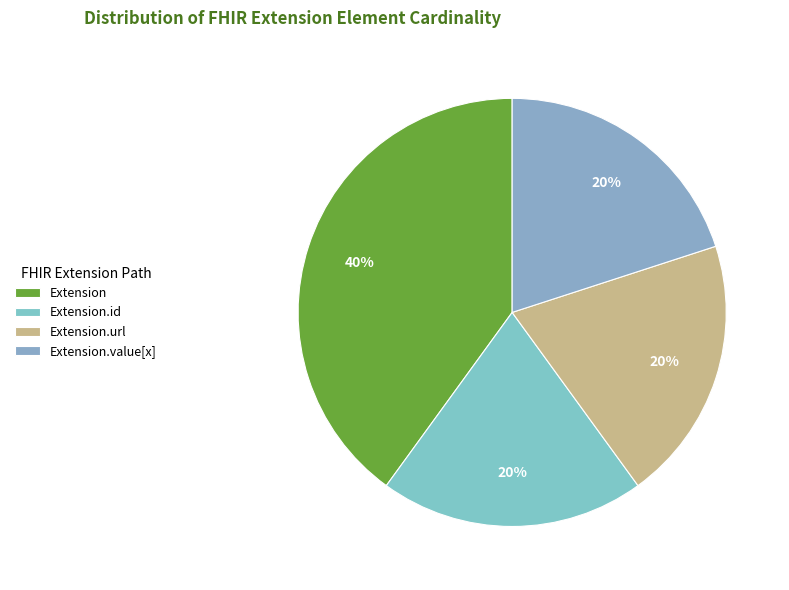

Does any single category account for the majority?

No